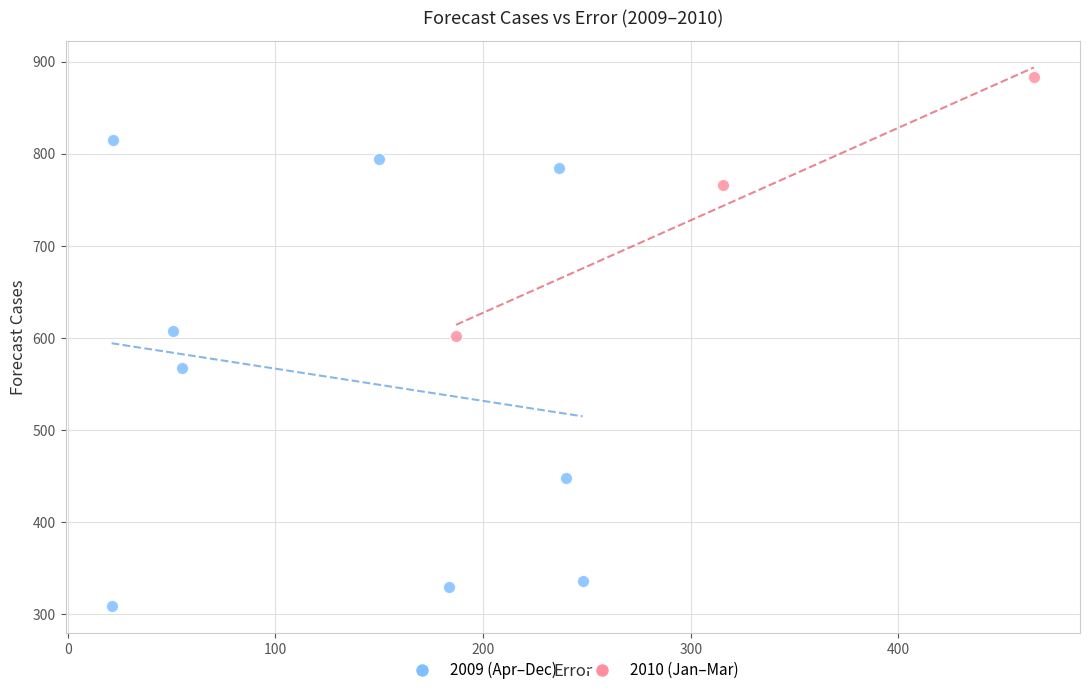

Which series reaches the maximum Y coordinate?

2010 (Jan–Mar)